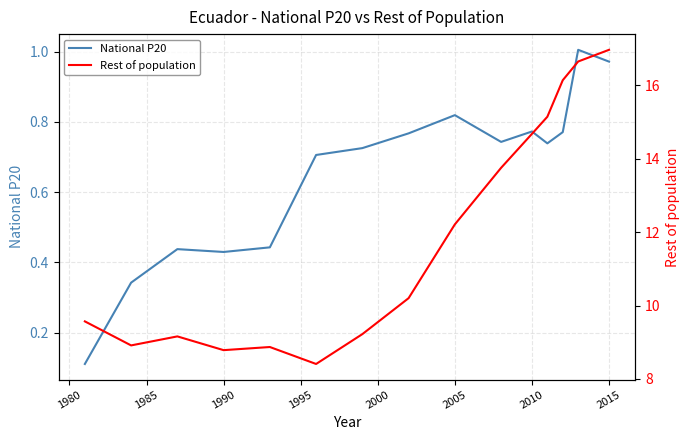

Which series changed the most between 2005 and 2015?

Rest of population